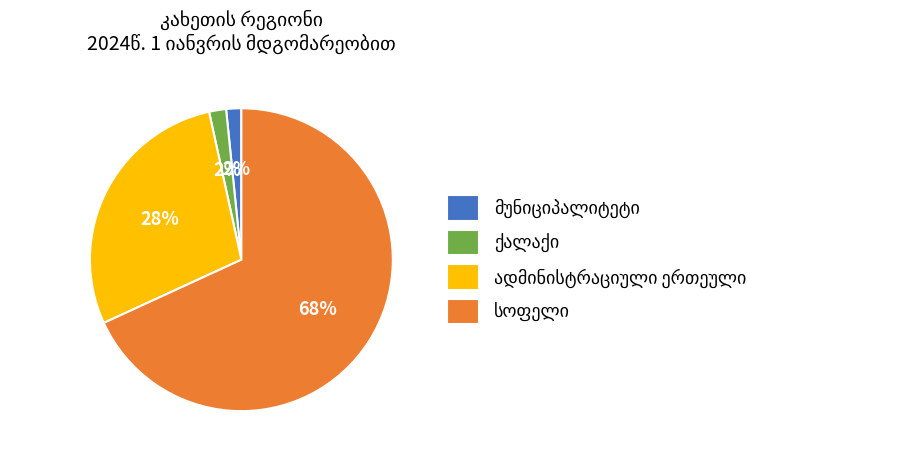

To the nearest percent, what is the average slice percentage?

25%